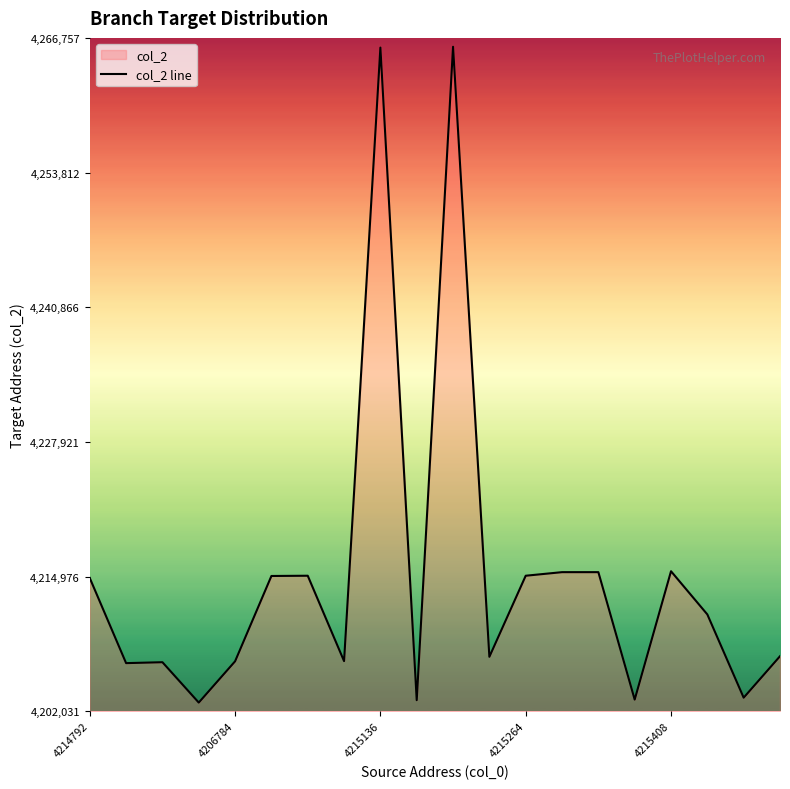

Between 5 and 9, which is larger?

5